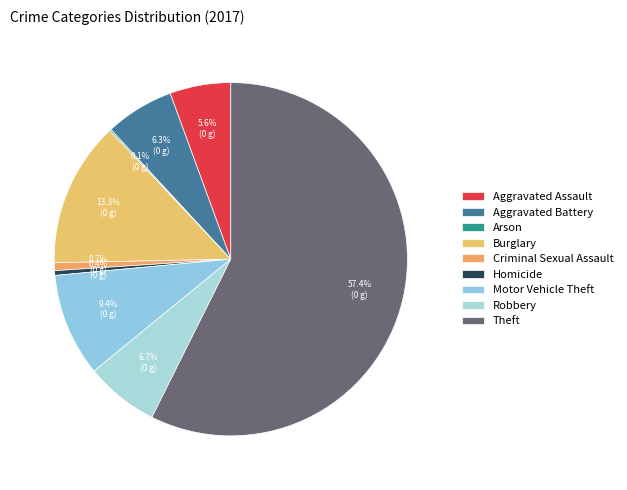

How many segments does this pie chart have?

9